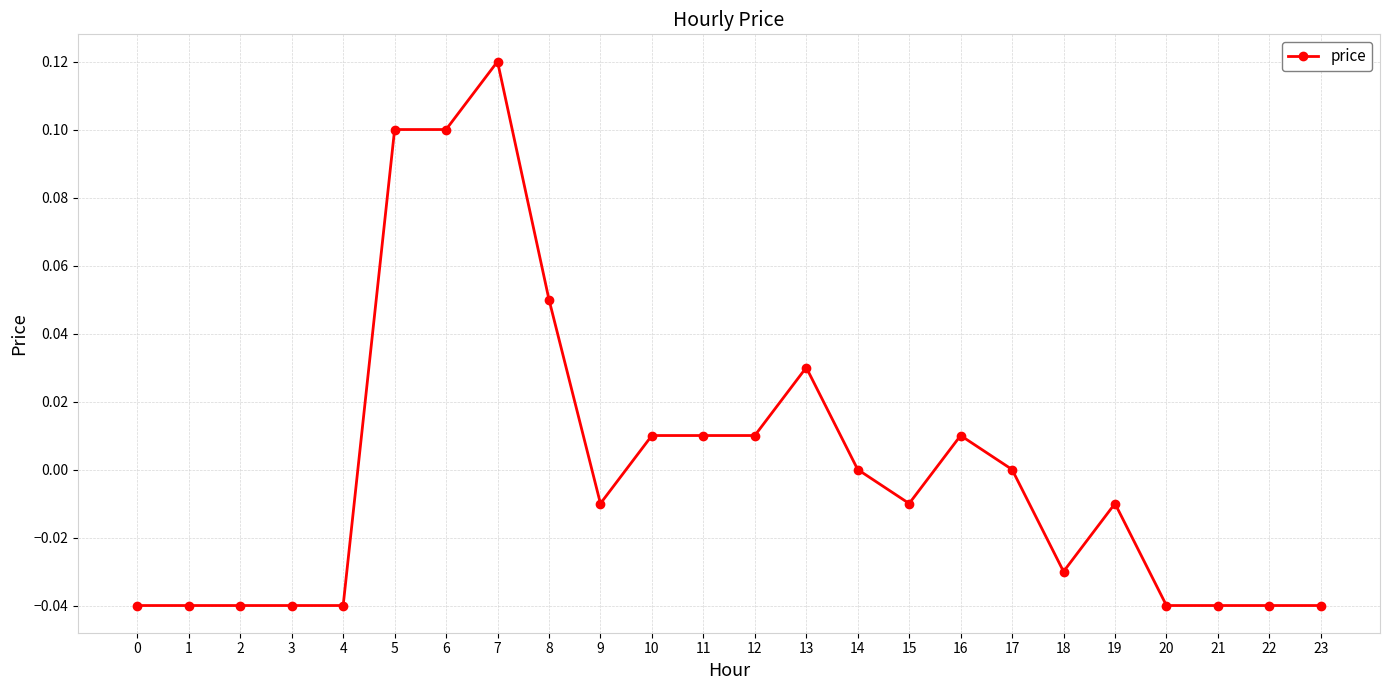

Which has a higher value, 3 or 13?

13